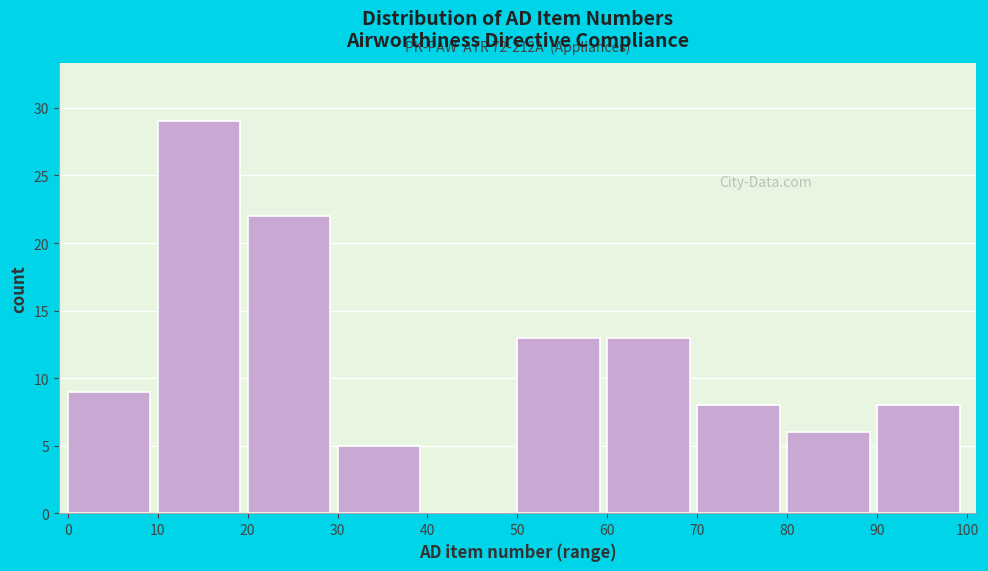

Reading right to left, list all the values displayed in this chart.

90=8	80=6	70=8	60=13	50=13	40=0	30=5	20=22	10=29	0=9